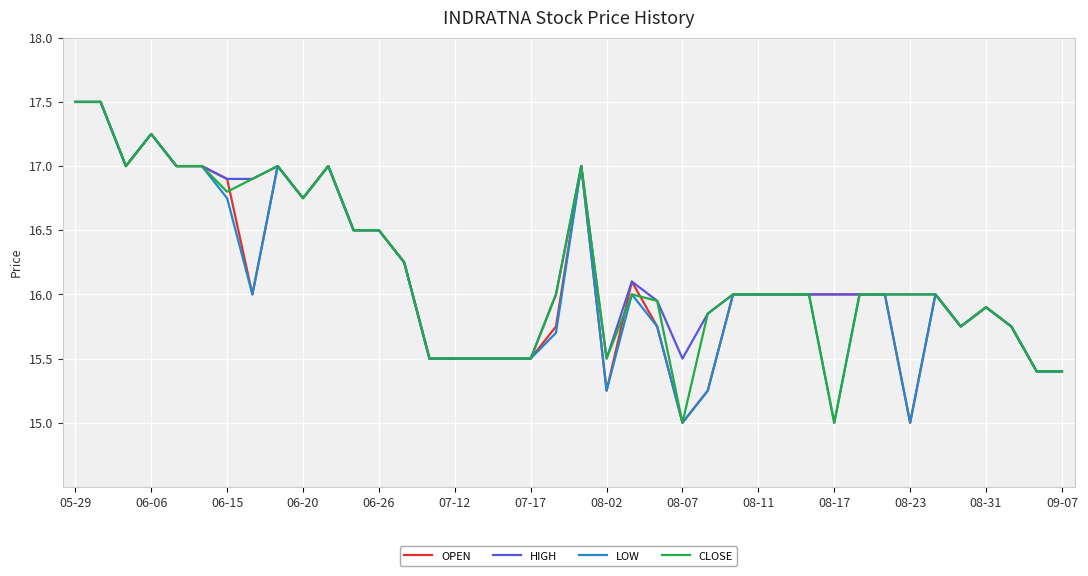

What is the maximum value for LOW?

17.5